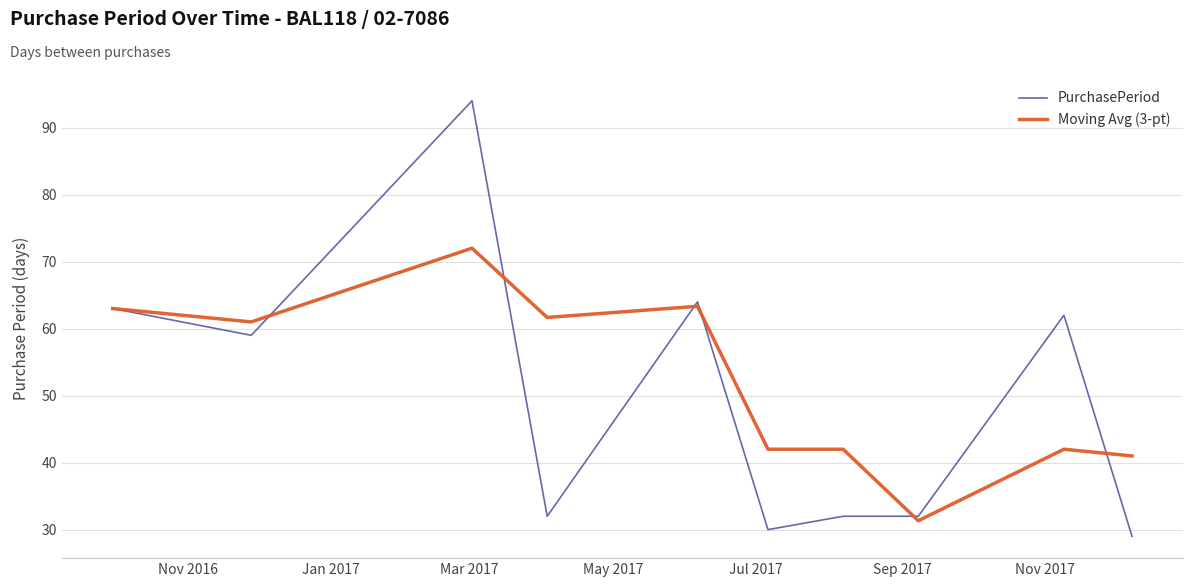

True or false: Moving Avg (3-pt) has more than 2 points higher than both neighbors.

True